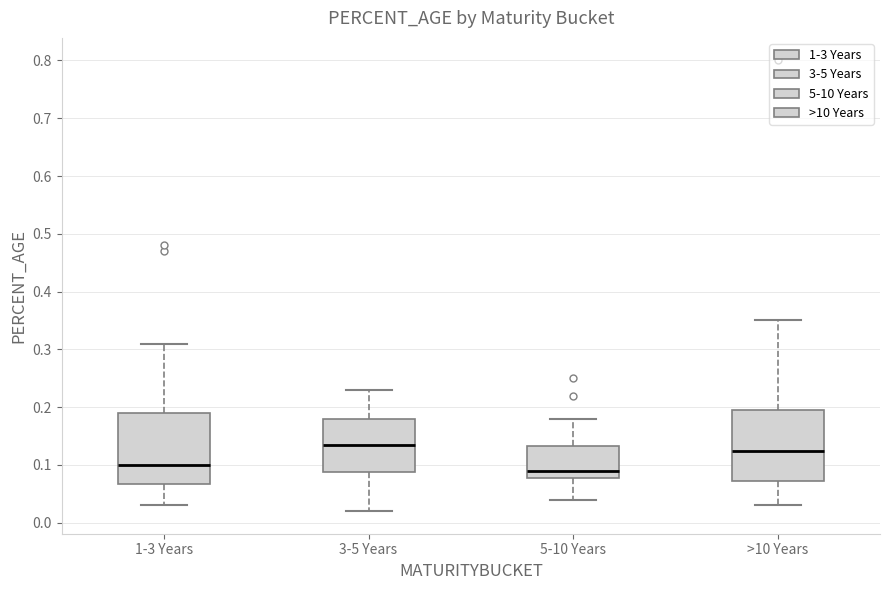

Where does the median line of the box for 5-10 Years sit on the y-axis? The values are not printed on the chart, so give them approximately, as read against the axis.

0.09